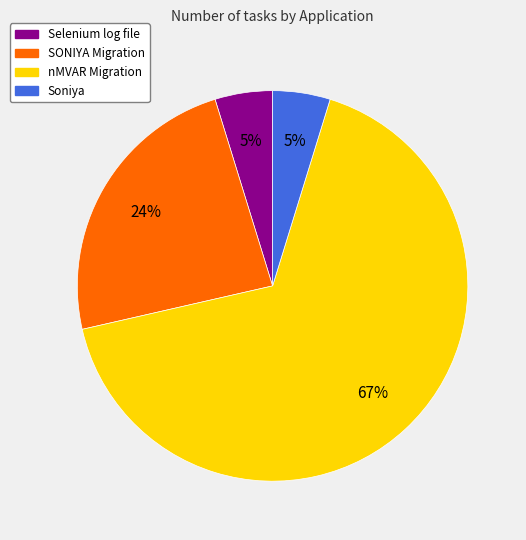

Which has a higher value, nMVAR Migration or Selenium log file?

nMVAR Migration